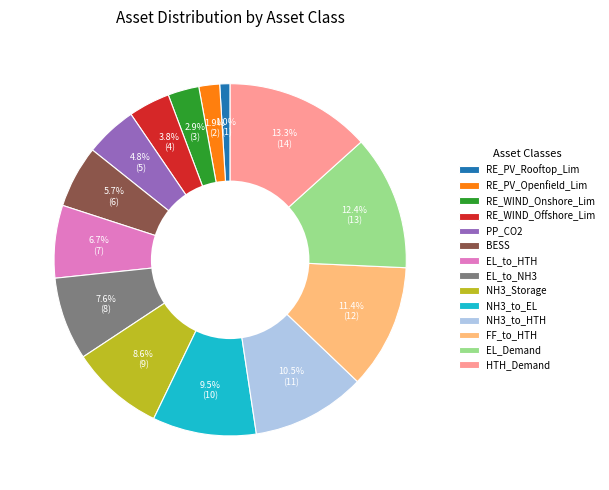

Between PP_CO2 and RE_PV_Rooftop_Lim, which is larger?

PP_CO2